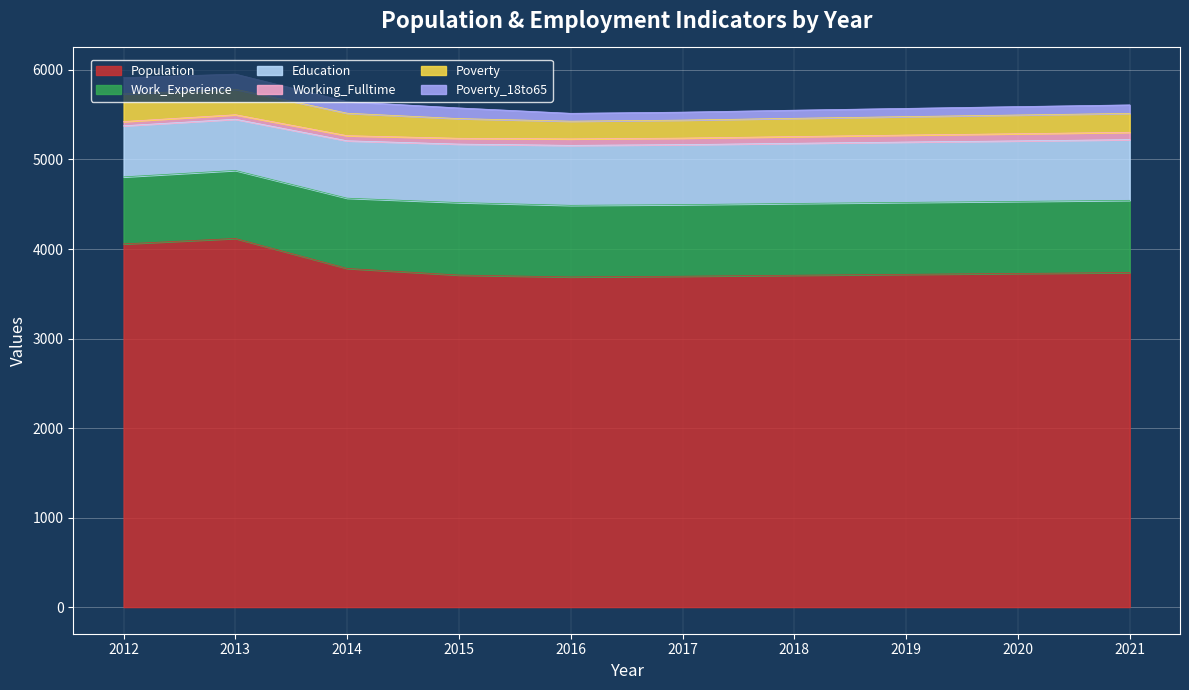

Reading left to right, list all the values displayed in this chart.

Population: 2012=4057	2013=4118	2014=3783	2015=3709	2016=3688	2017=3696	2018=3707	2019=3717	2020=3727	2021=3737
Work_Experience: 2012=749	2013=760	2014=785	2015=810	2016=800	2017=800	2018=802	2019=804	2020=805	2021=807
Education: 2012=571	2013=572	2014=641	2015=653	2016=670	2017=670	2018=672	2019=674	2020=676	2021=678
Working_Fulltime: 2012=47	2013=50	2014=57	2015=65	2016=72	2017=73	2018=75	2019=78	2020=80	2021=82
Poverty: 2012=308	2013=285	2014=251	2015=220	2016=198	2017=201	2018=204	2019=206	2020=209	2021=211
Poverty_18to65: 2012=182	2013=169	2014=129	2015=119	2016=88	2017=89	2018=91	2019=92	2020=94	2021=95